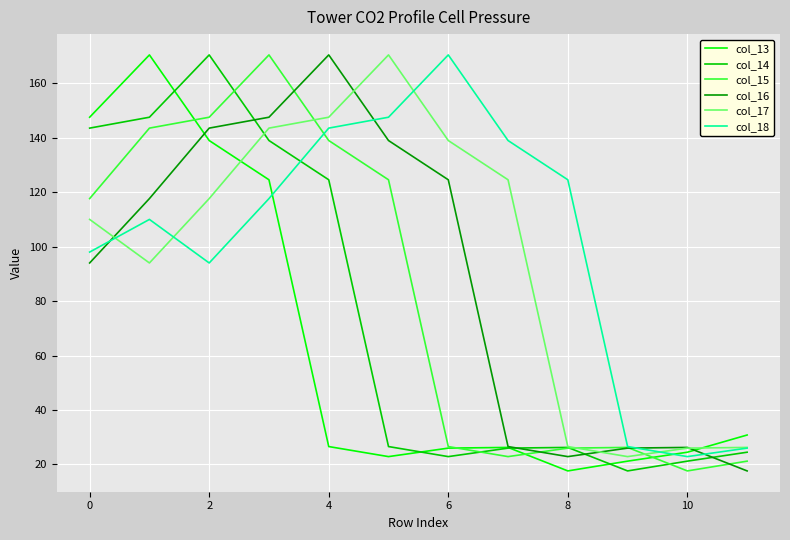

What is the maximum value for col_15?

170.4